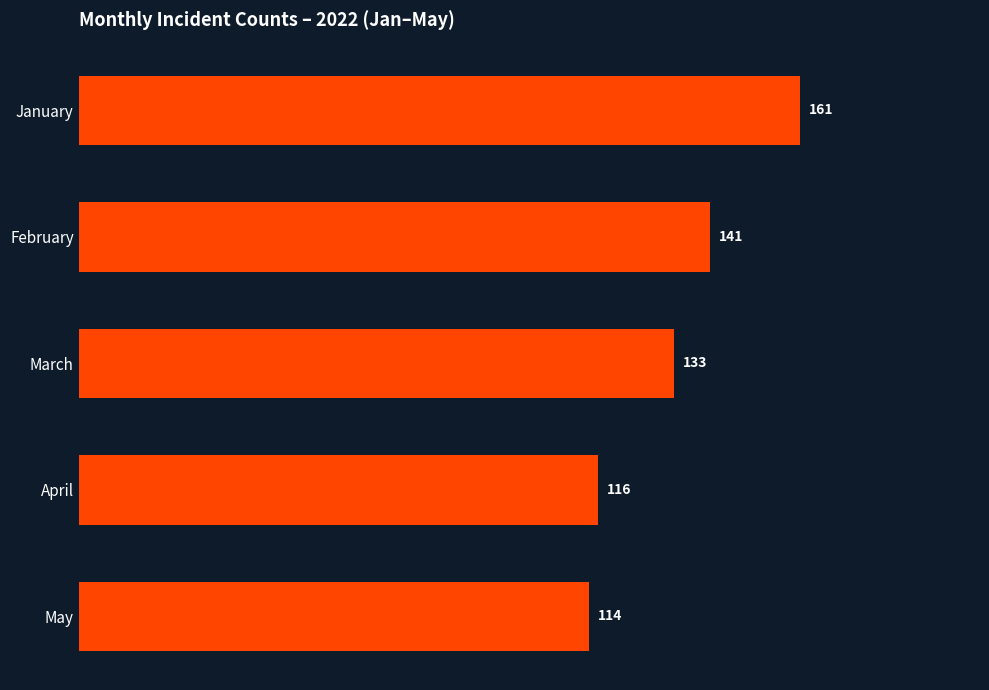

What is the sum of the values at May and April?

230